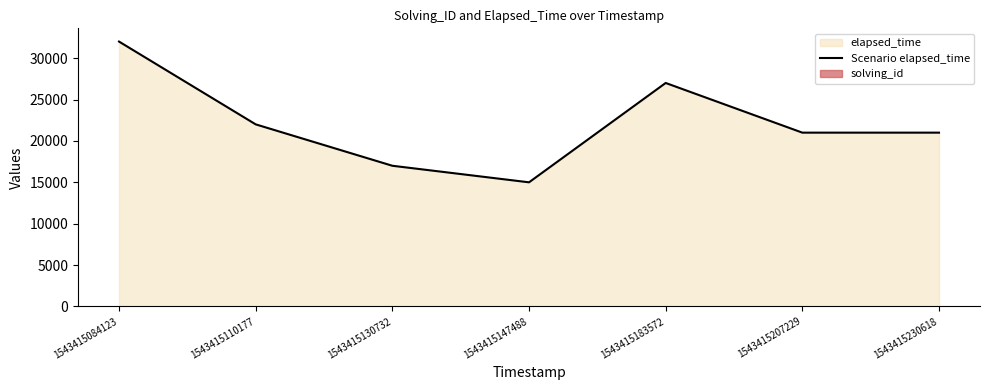

Is it true that the value at 1543415207229 is 7598?

False